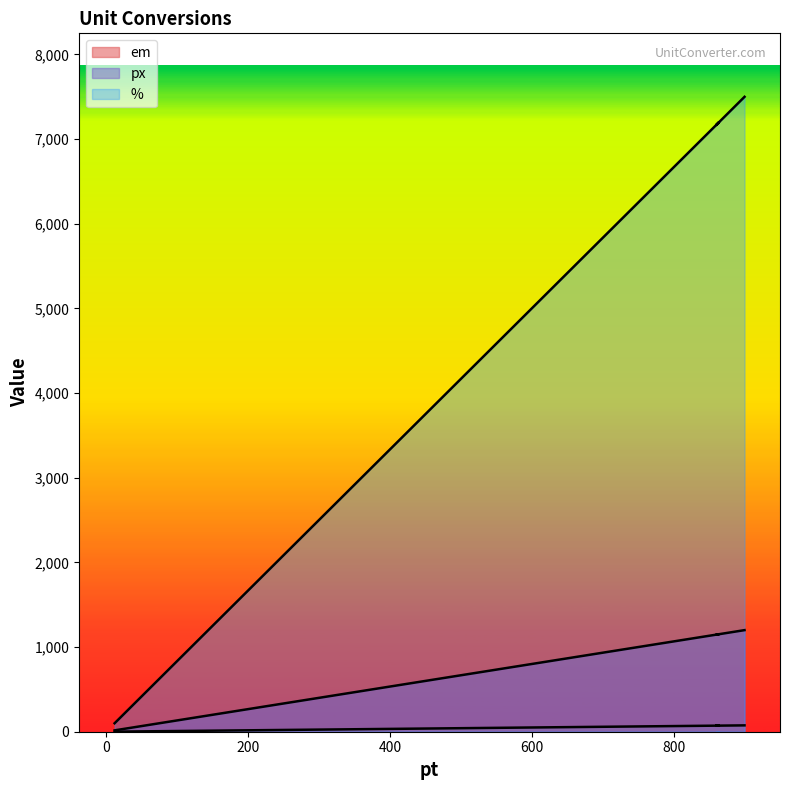

True or false: px and % intersect in this chart.

False